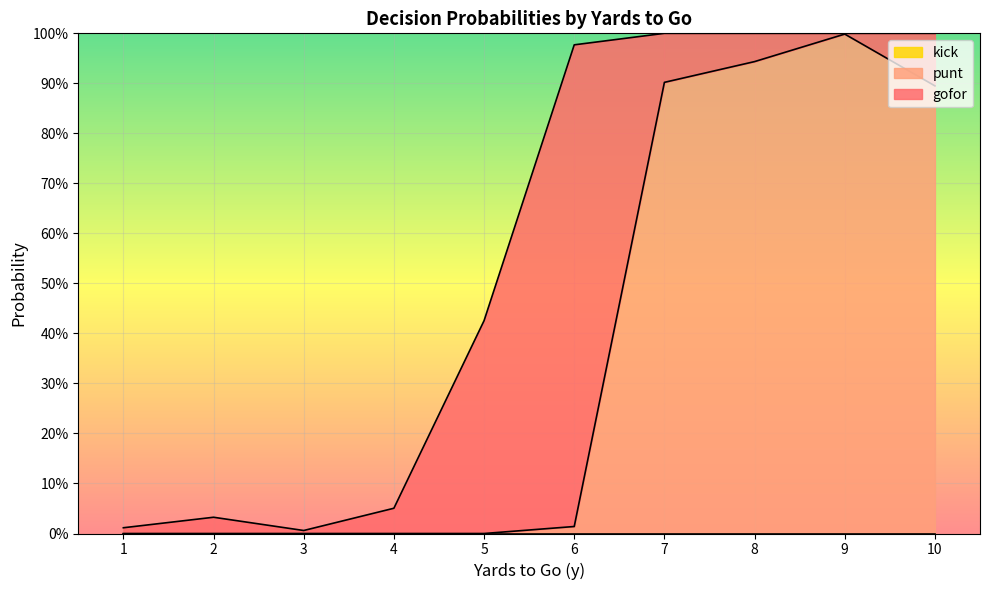

At how many categories does at least one series exceed 0?

10